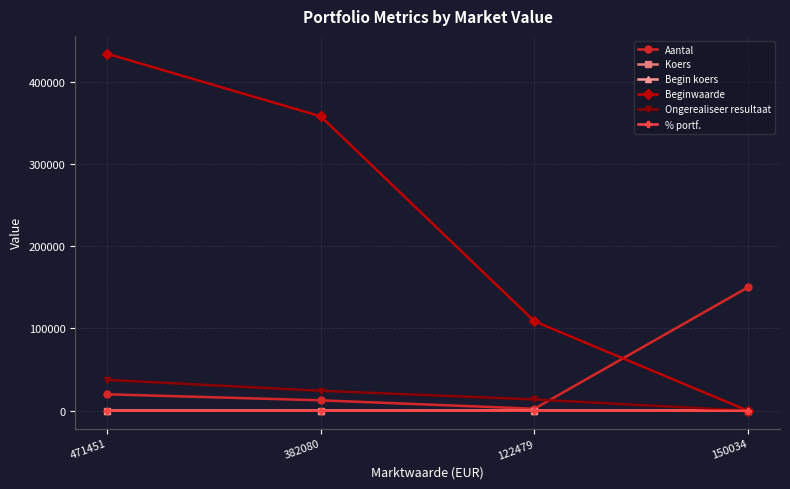

At which category is the sum across all series the highest?

471451